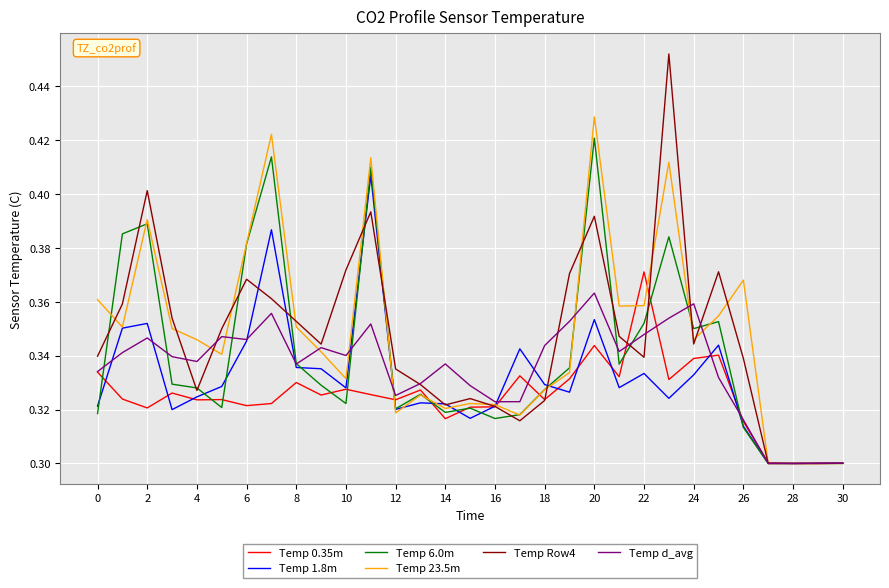

List the series in order of their peak value, lowest first.

Temp d_avg, Temp 0.35m, Temp 1.8m, Temp 6.0m, Temp 23.5m, Temp Row4